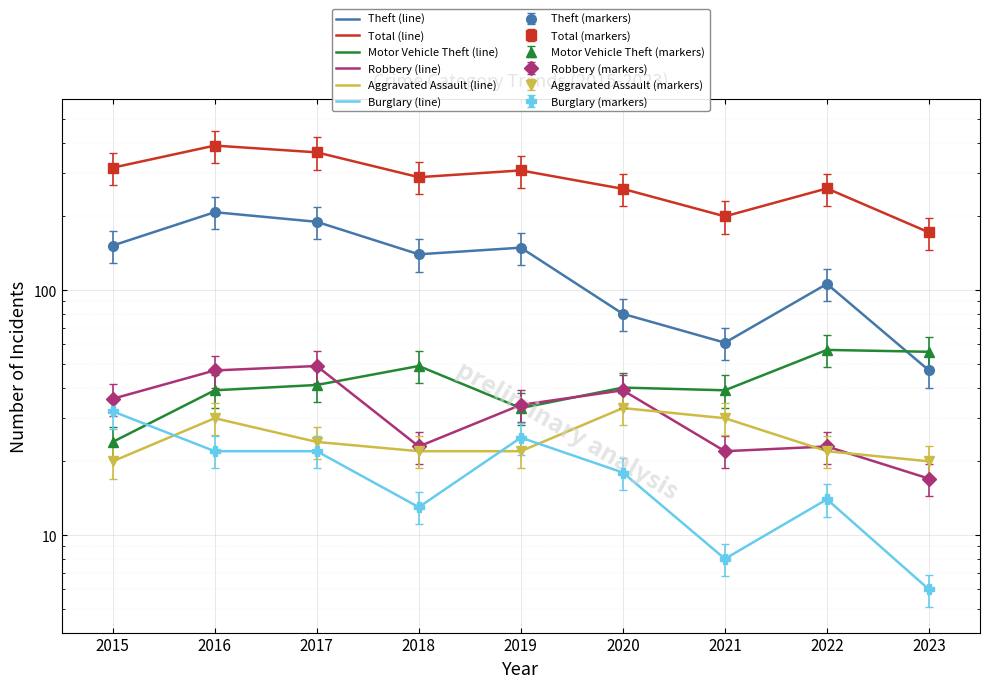

List the labels in order of Burglary (line) value, smallest first.

2023, 2021, 2018, 2022, 2020, 2016, 2017, 2019, 2015